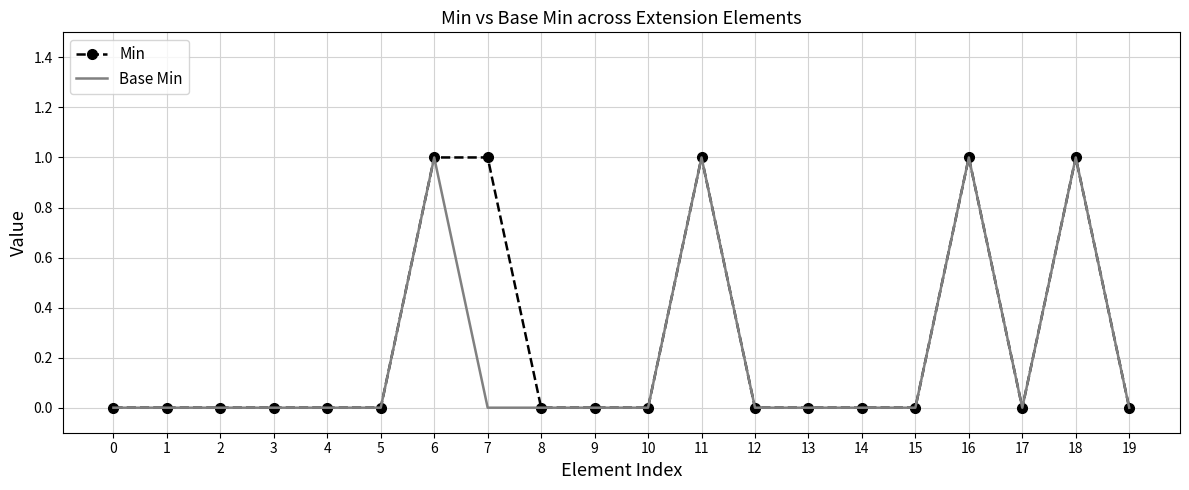

Reading left to right, extract all data points from this chart.

Min: 0=0	1=0	2=0	3=0	4=0	5=0	6=1	7=1	8=0	9=0	10=0	11=1	12=0	13=0	14=0	15=0	16=1	17=0	18=1	19=0
Base Min: 0=0	1=0	2=0	3=0	4=0	5=0	6=1	7=0	8=0	9=0	10=0	11=1	12=0	13=0	14=0	15=0	16=1	17=0	18=1	19=0